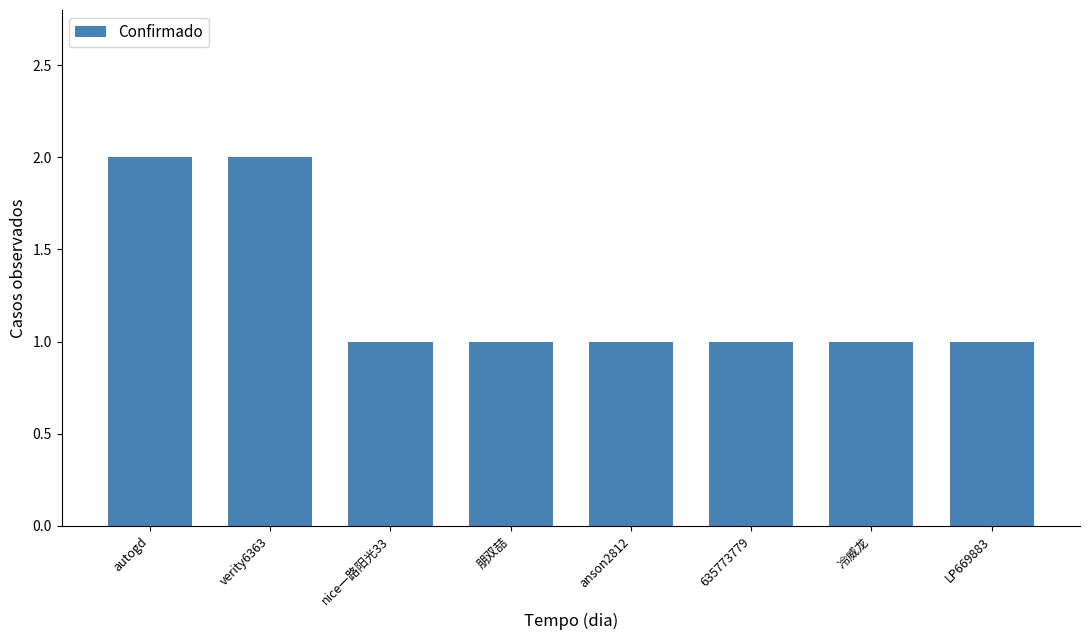

Approximately how many times larger is the value at autogd compared to LP669883?

2.0